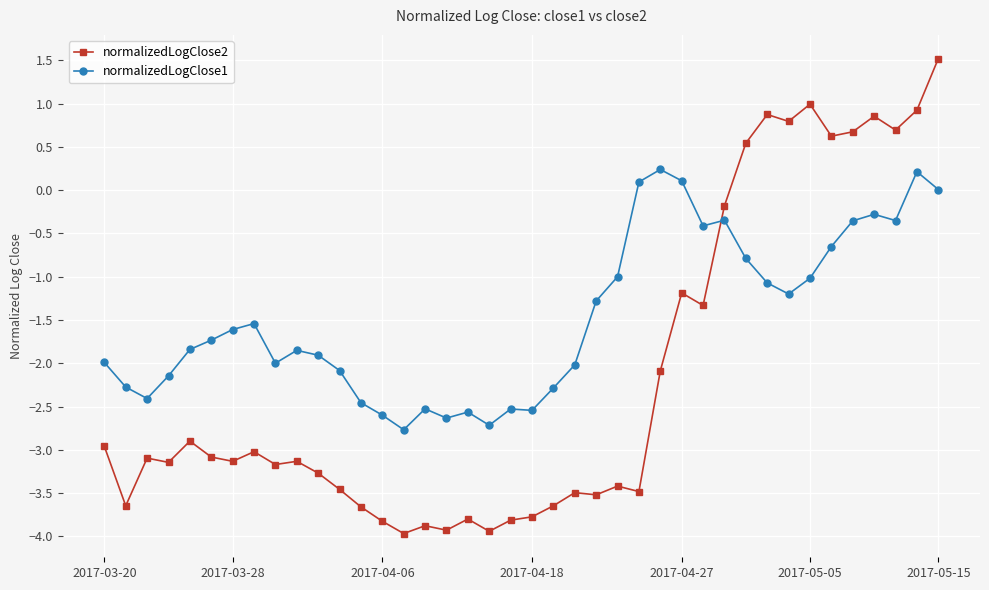

After their last crossing, which series has the higher values: normalizedLogClose1 or normalizedLogClose2?

normalizedLogClose2